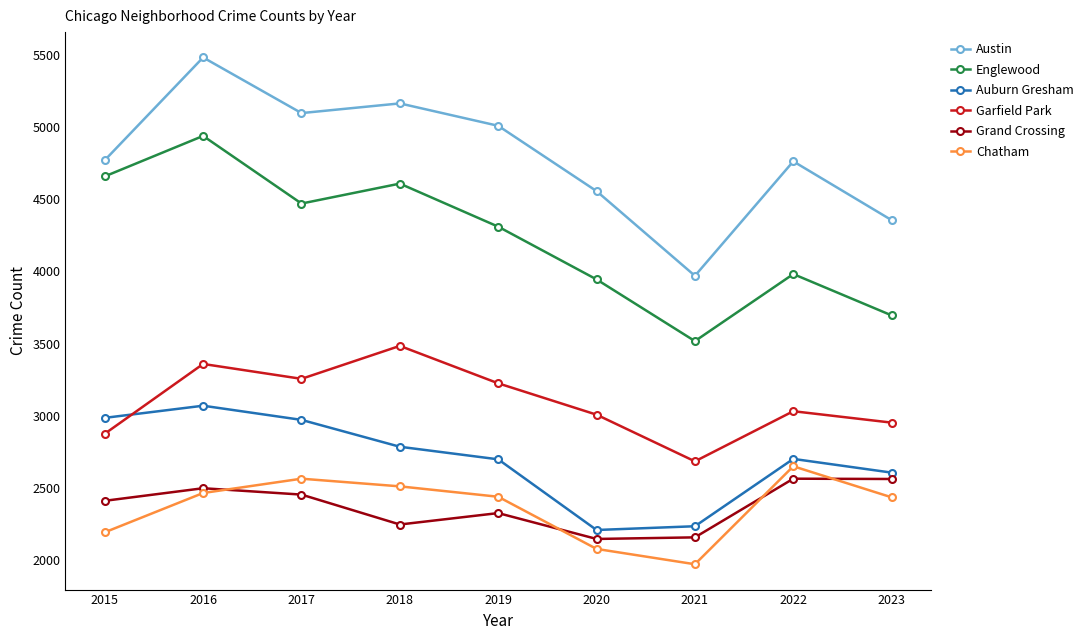

At which category does Garfield Park reach its first local valley?

2017